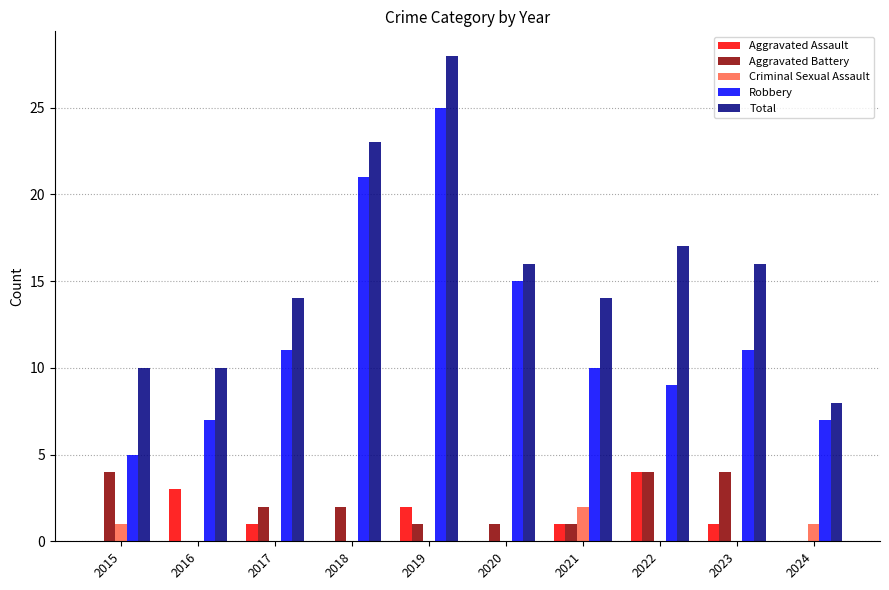

What is the difference between the Robbery values at 2020 and 2022?

6